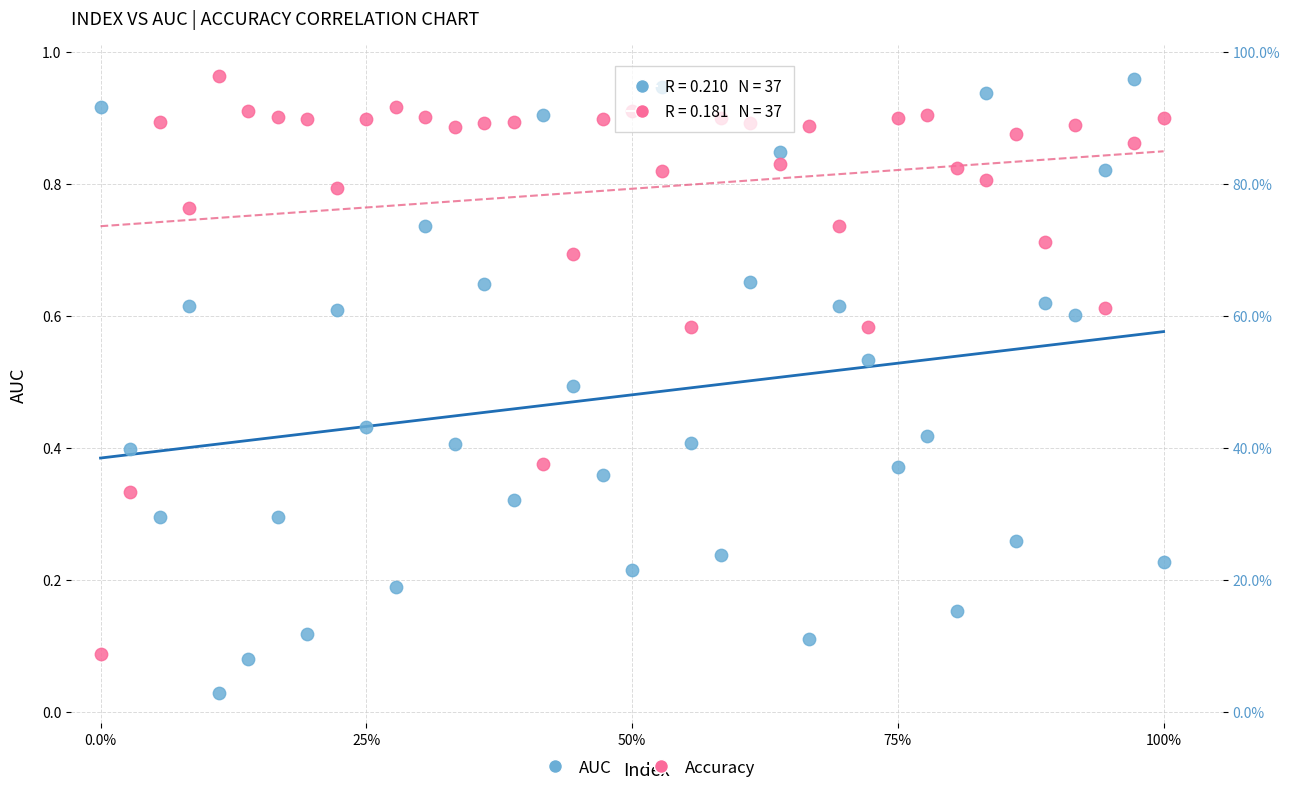

Which series reaches the minimum Y coordinate?

AUC